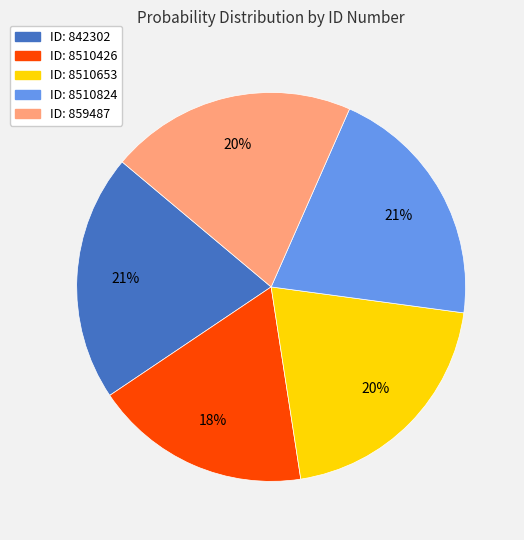

To the nearest percent, what is the difference between the largest and smallest slice percentages?

3%